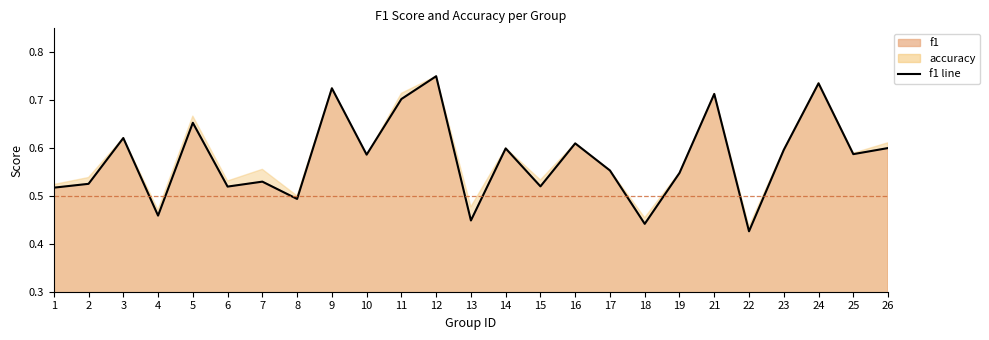

Which category has the highest value across all series?

12